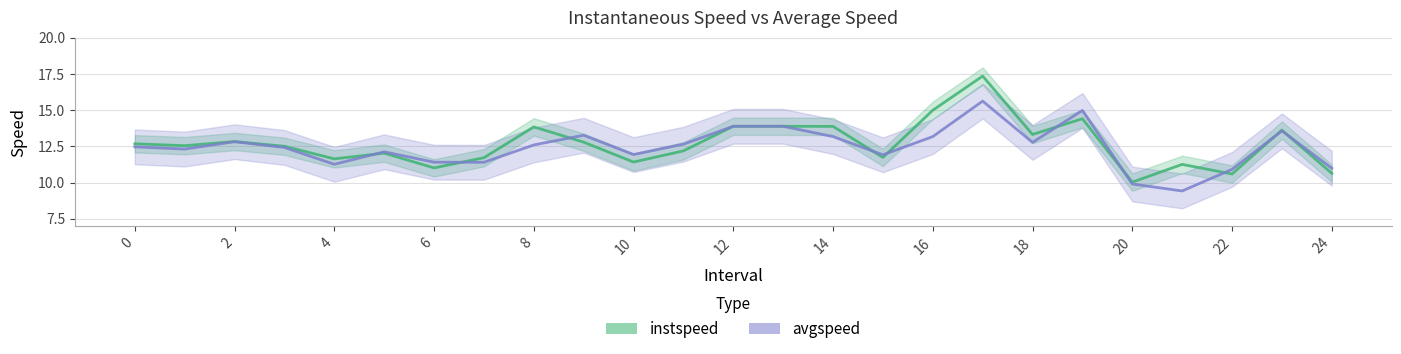

How many values in the instspeed series are below 12?

9